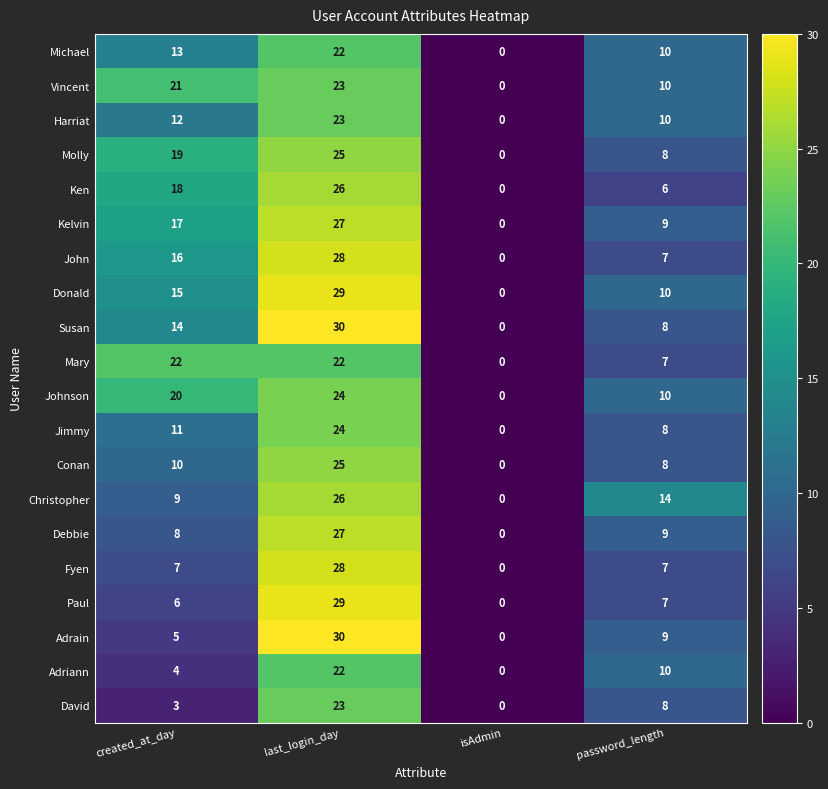

At created_at_day, list the series in order from smallest to largest.

David, Adriann, Adrain, Paul, Fyen, Debbie, Christopher, Conan, Jimmy, Harriat, Michael, Susan, Donald, John, Kelvin, Ken, Molly, Johnson, Vincent, Mary